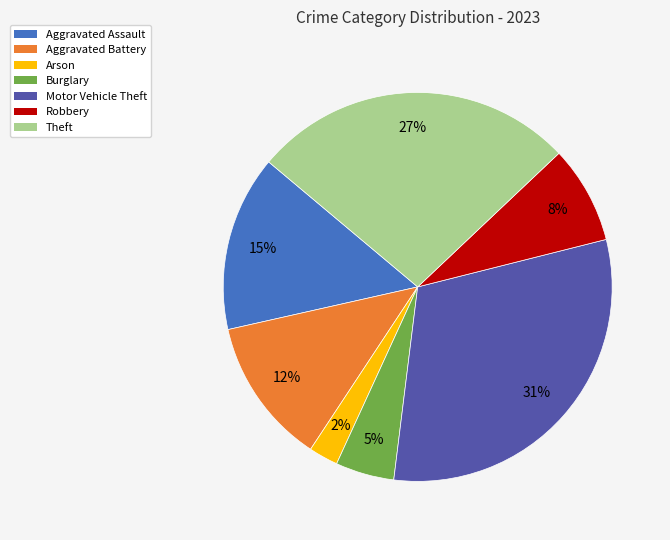

Which has a higher value, Aggravated Battery or Arson?

Aggravated Battery